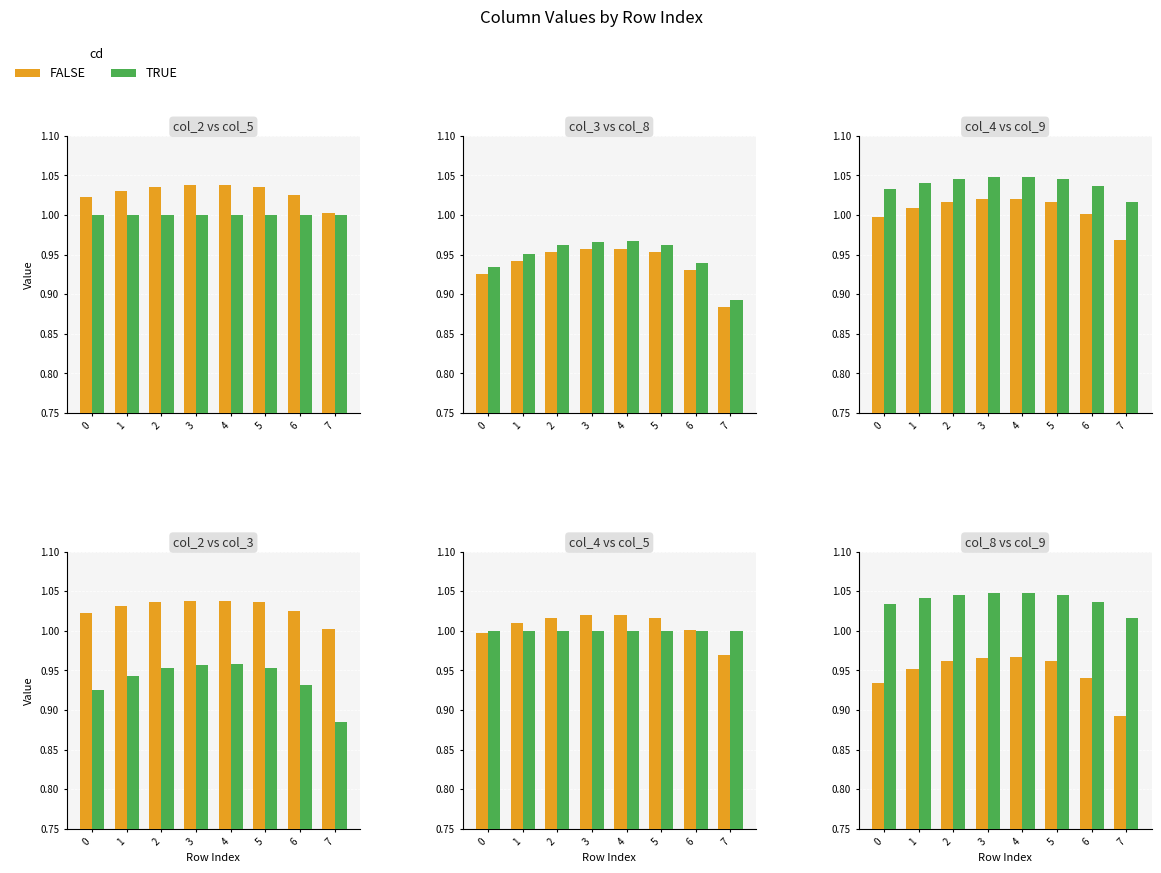

What is the minimum value for col_9?

1.0